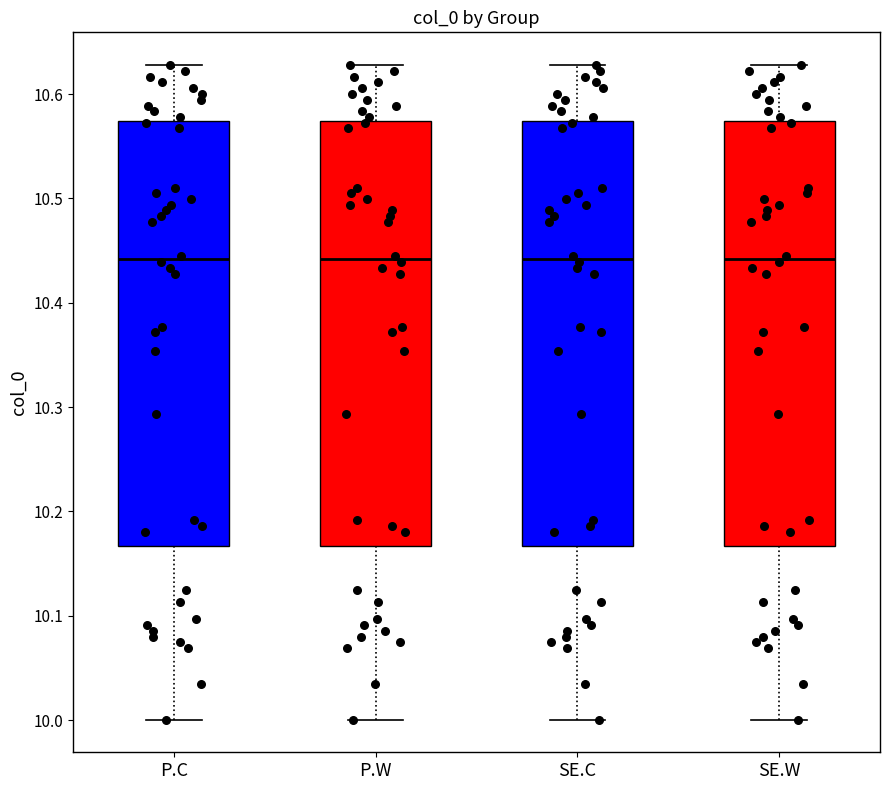

Where is the lower edge of the box for P.W on the y-axis? The values are not printed on the chart, so give them approximately, as read against the axis.

10.17